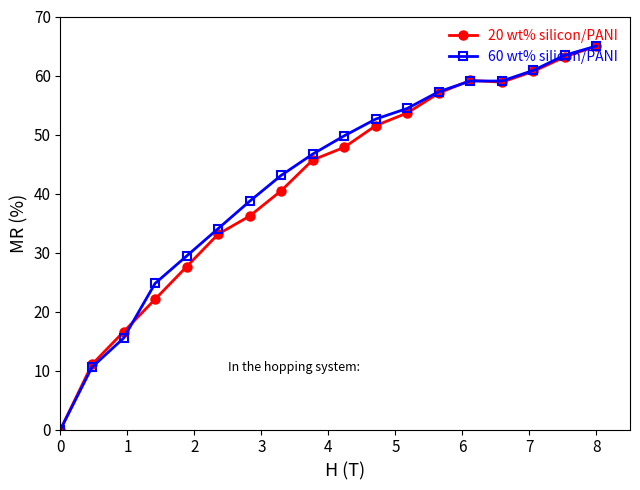

True or false: 20 wt% silicon/PANI has more than 2 points higher than both neighbors.

False